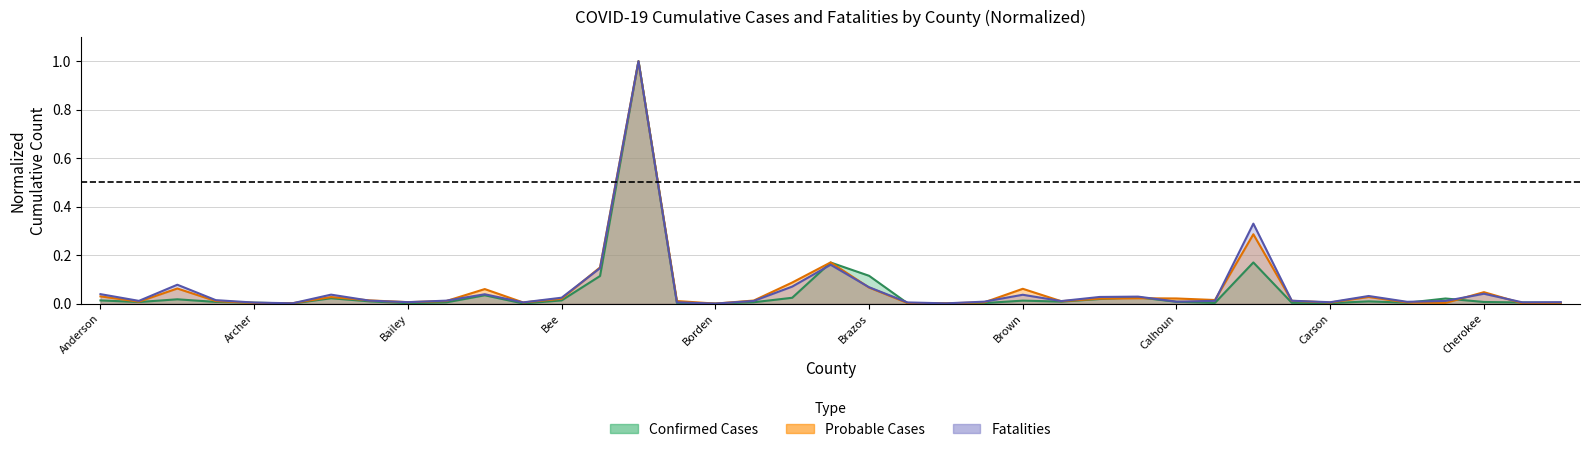

What is the difference between the second highest and second lowest values in the probable series?

0.3